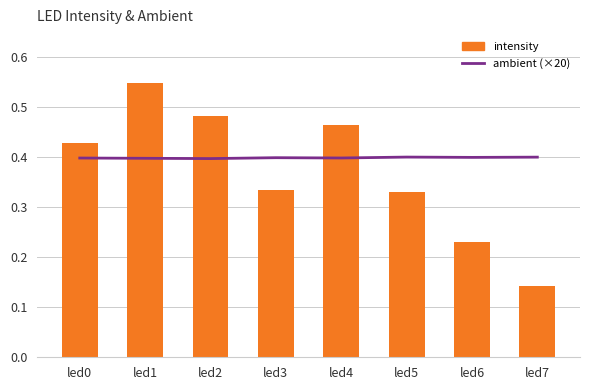

Are the bars grouped side by side (vs. stacked)?

Yes